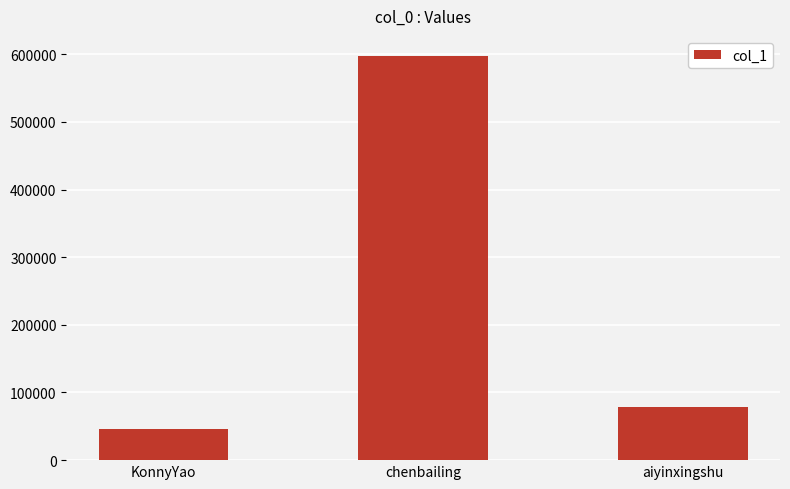

What is the difference between the values at chenbailing and KonnyYao?

550667